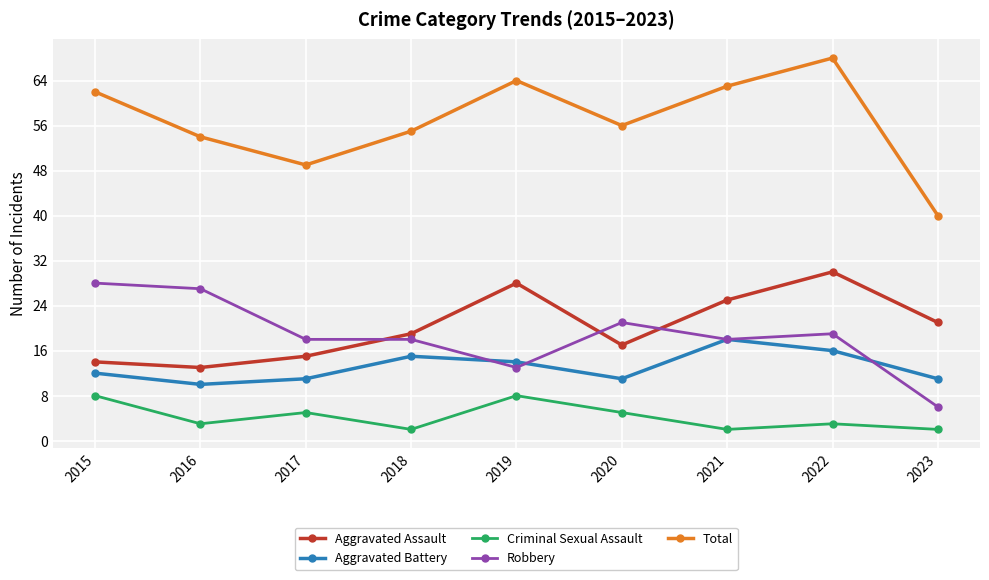

What are all the series names shown in the legend?

Aggravated Assault, Aggravated Battery, Criminal Sexual Assault, Robbery, Total